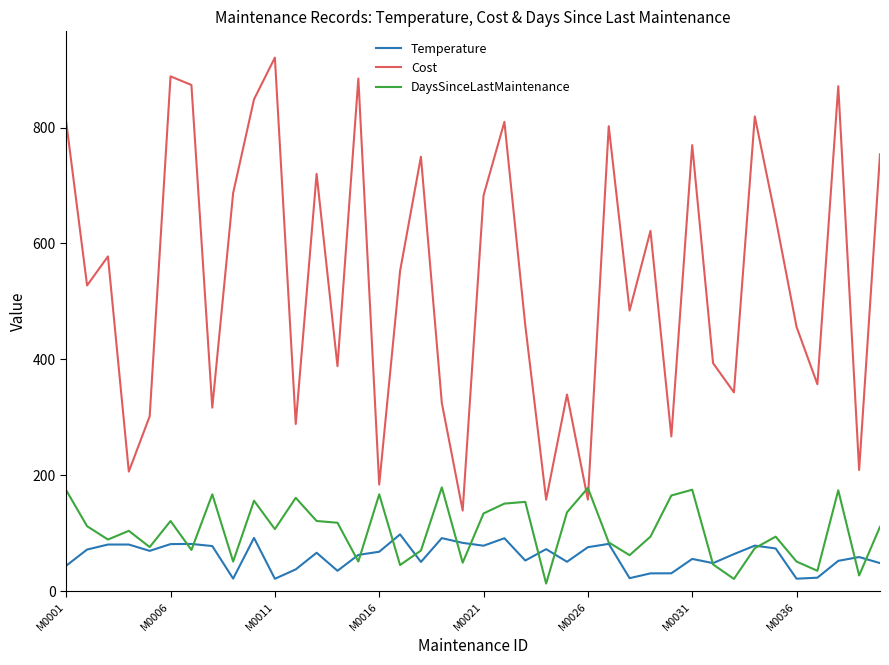

Which series has the largest total across all categories?

Cost